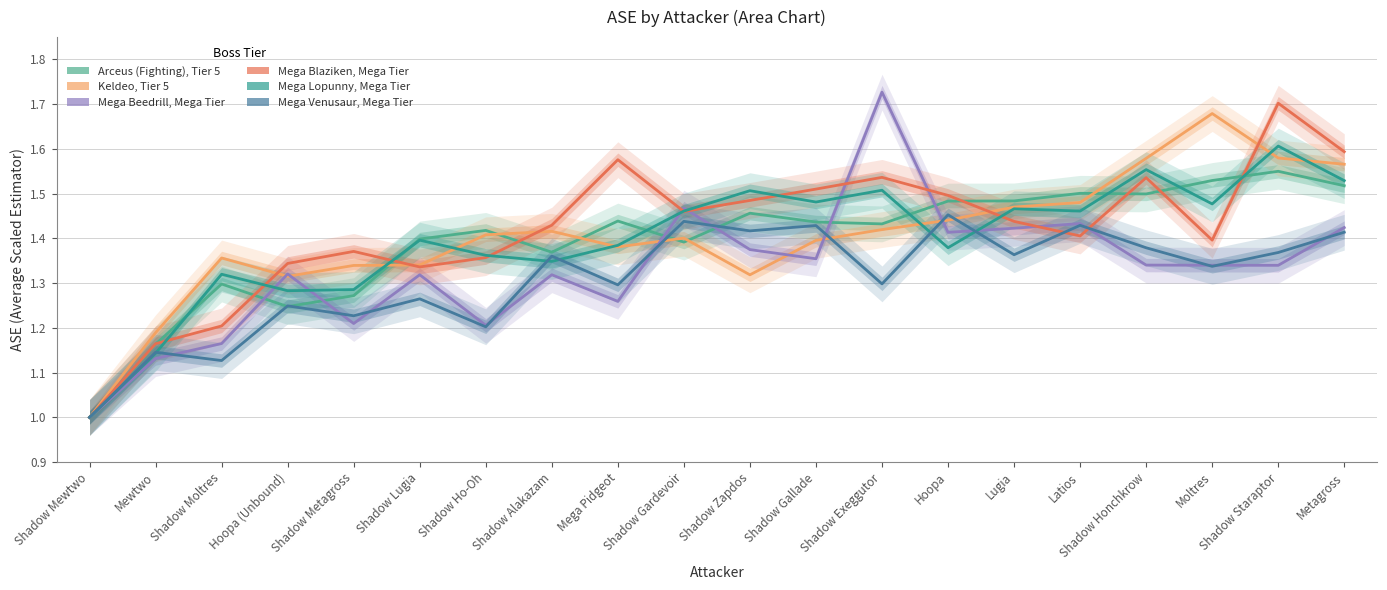

True or false: Keldeo, Tier 5 and Mega Blaziken, Mega Tier intersect in this chart.

True